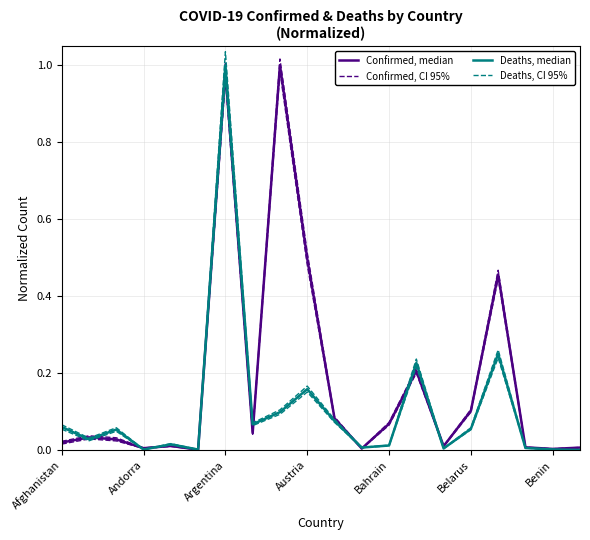

Which series has the largest range (max minus min)?

Deaths, median